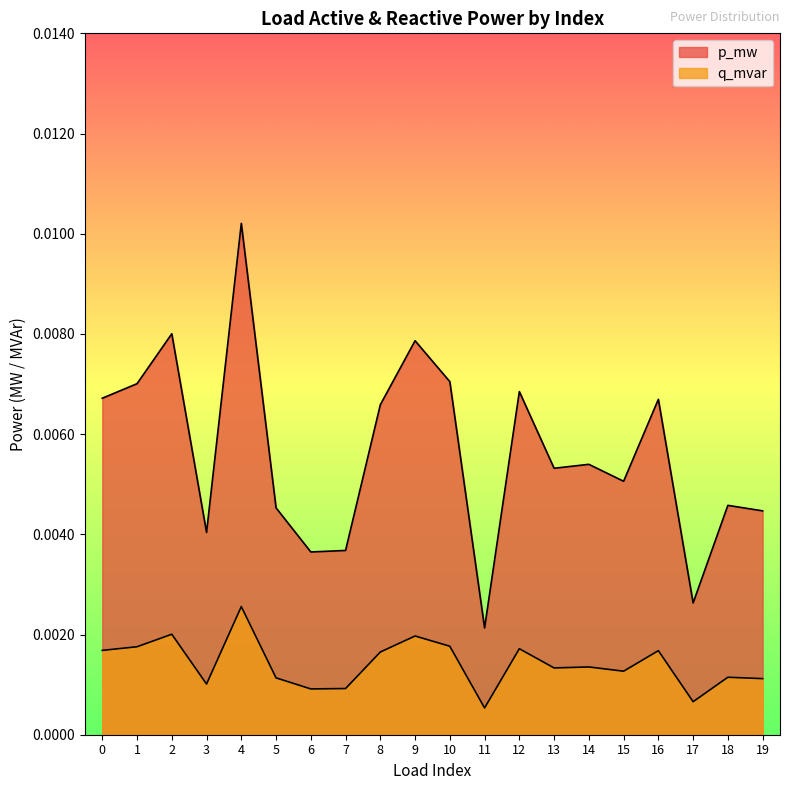

At which label is q_mvar closest to 0?

11